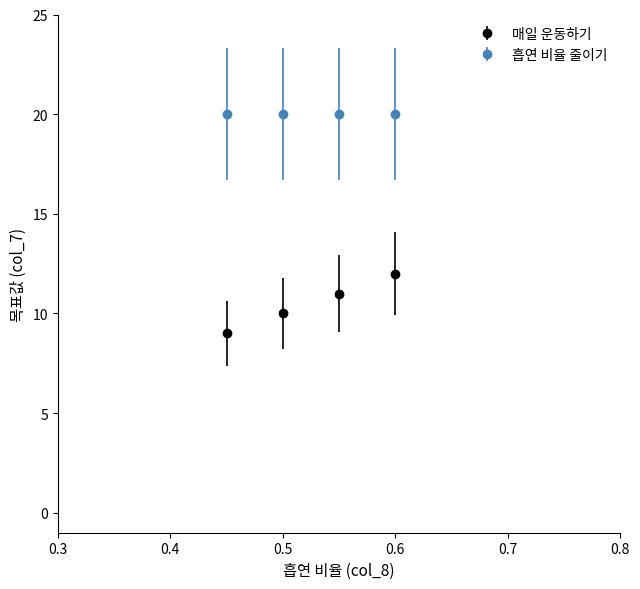

Rank the series by their maximum value, from lowest to highest.

매일 운동하기, 흡연 비율 줄이기